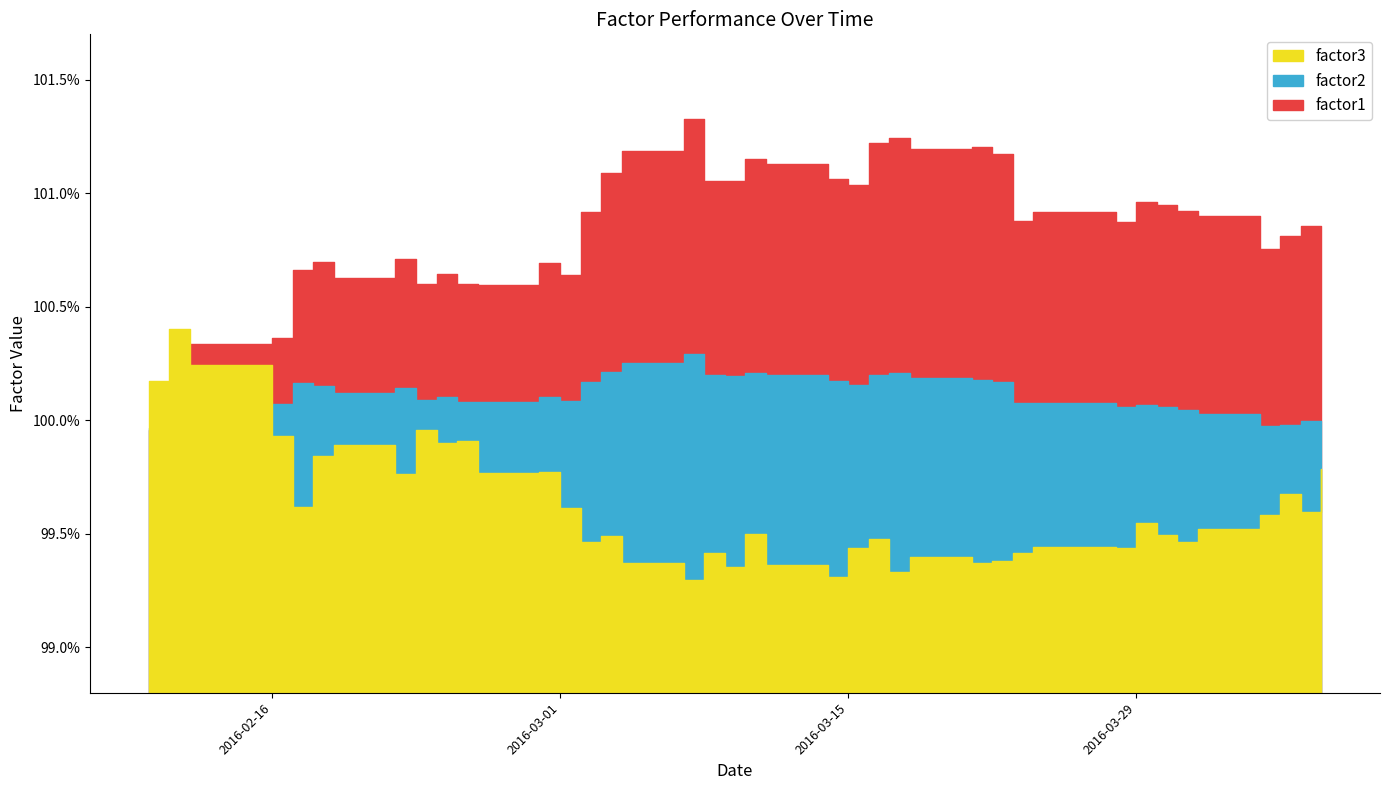

True or false: factor2 has more than 0 points higher than both neighbors.

True